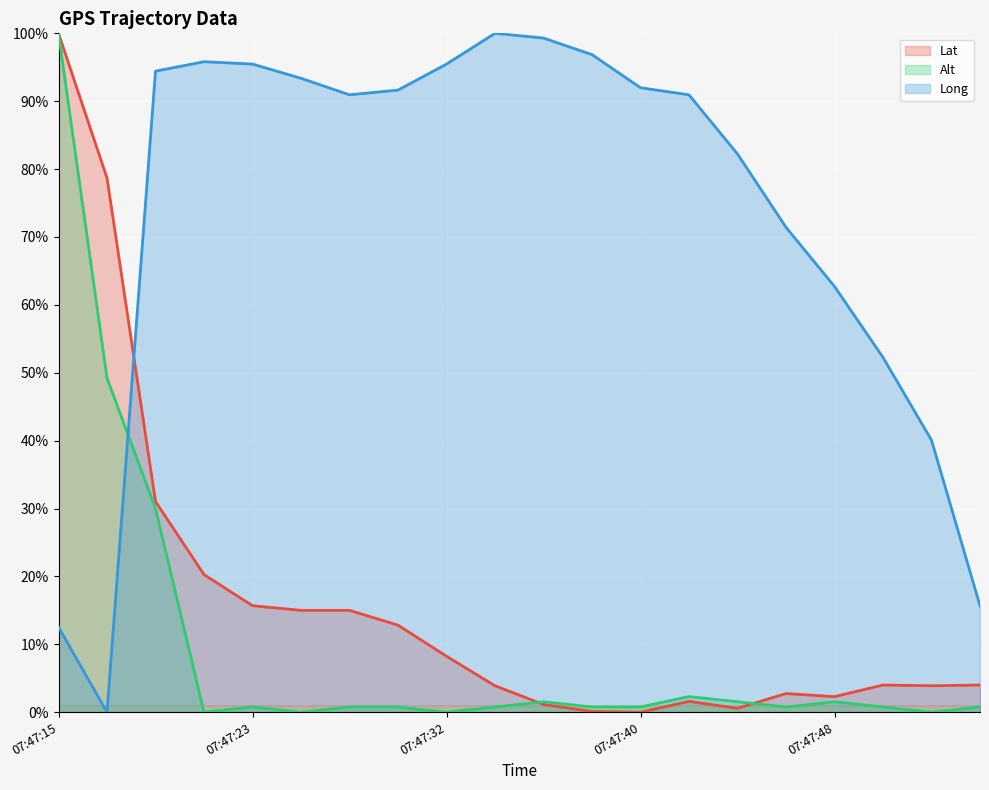

Where is the first local maximum for Alt?

07:47:23